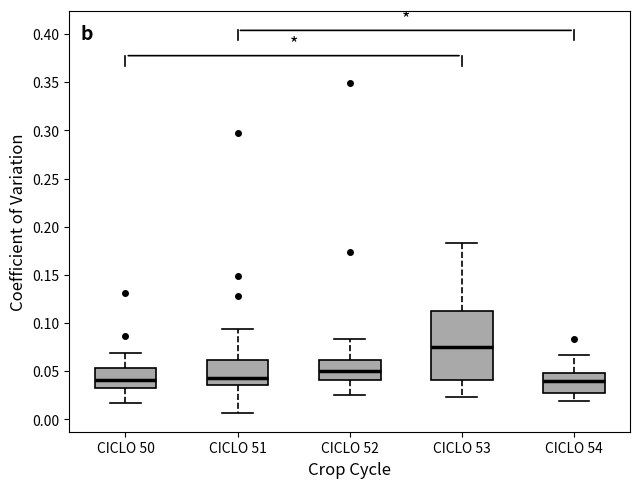

Where is the upper edge of the box for CICLO 54 on the y-axis? The values are not printed on the chart, so give them approximately, as read against the axis.

0.050